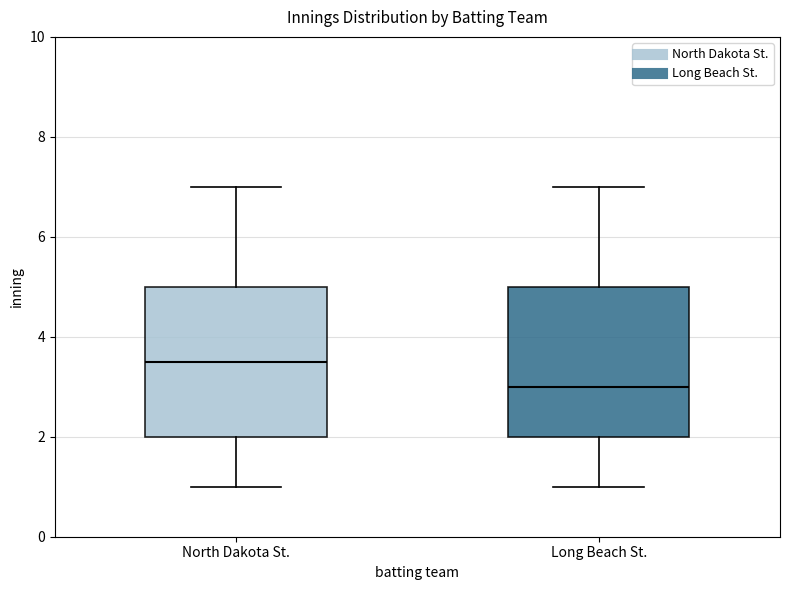

Where does the median line of the box for Long Beach St. sit on the y-axis? The values are not printed on the chart, so give them approximately, as read against the axis.

3.0